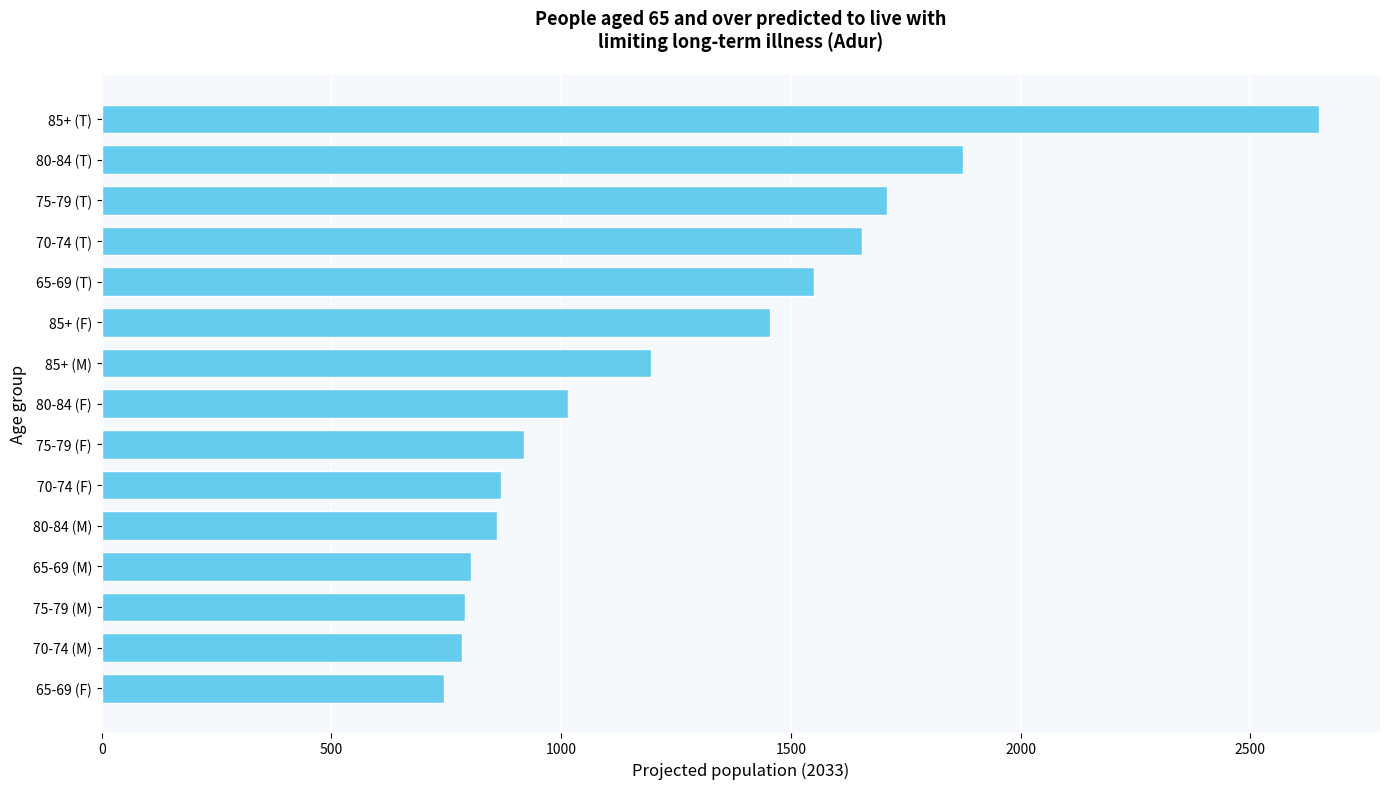

Which has a higher value, 80-84 (F) or 80-84 (T)?

80-84 (T)